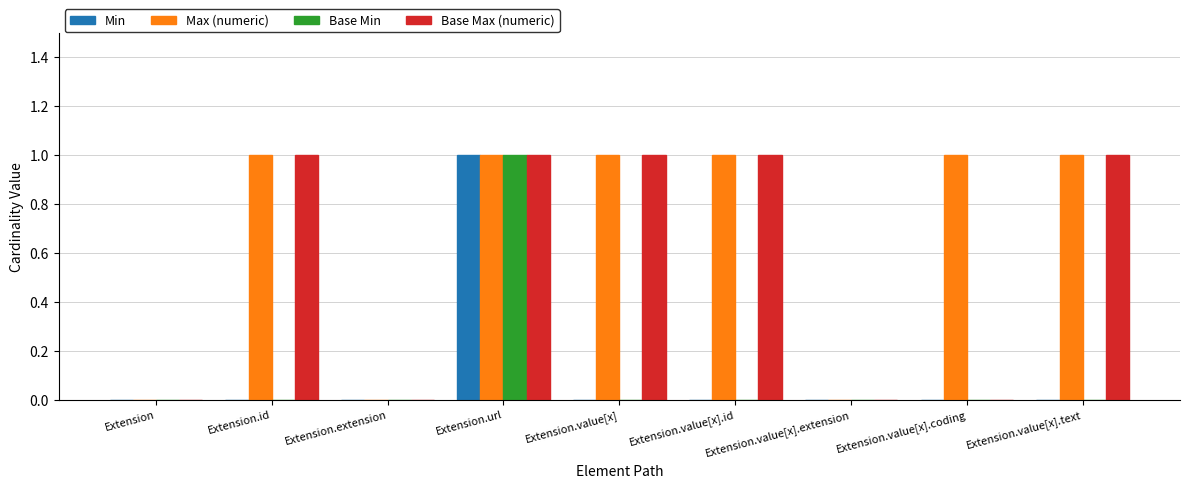

Which series has the largest total across all categories?

Max (numeric)